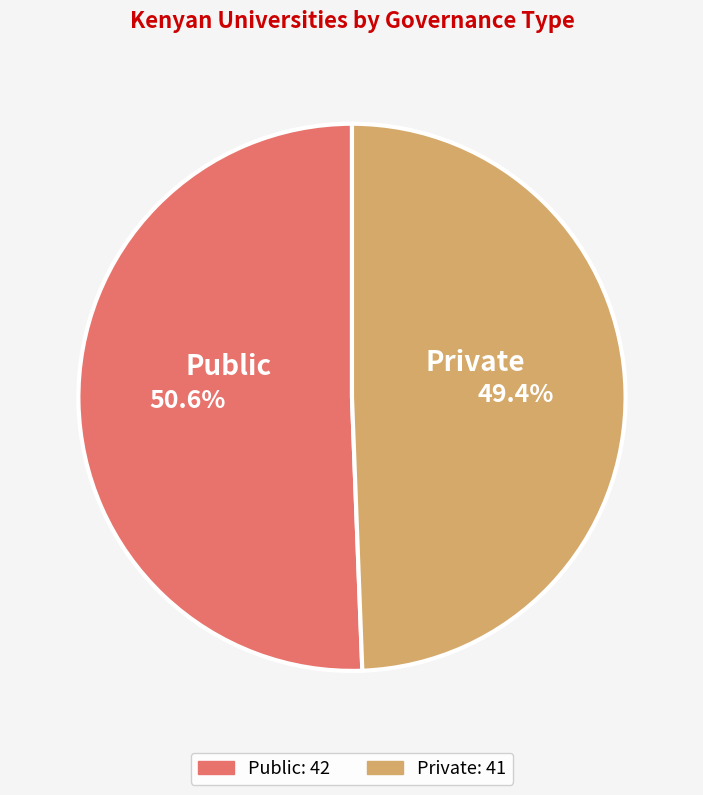

Approximately how many times larger is the value at Public compared to Private?

1.0